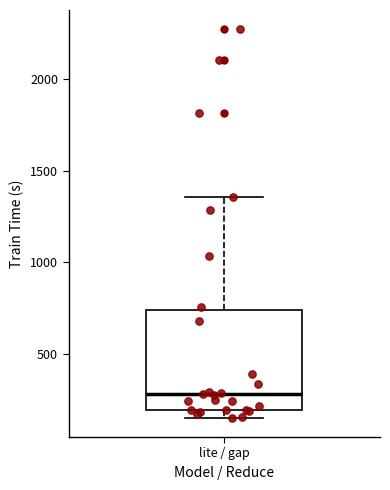

Where does the median line of the box for lite / gap sit on the y-axis? The values are not printed on the chart, so give them approximately, as read against the axis.

300